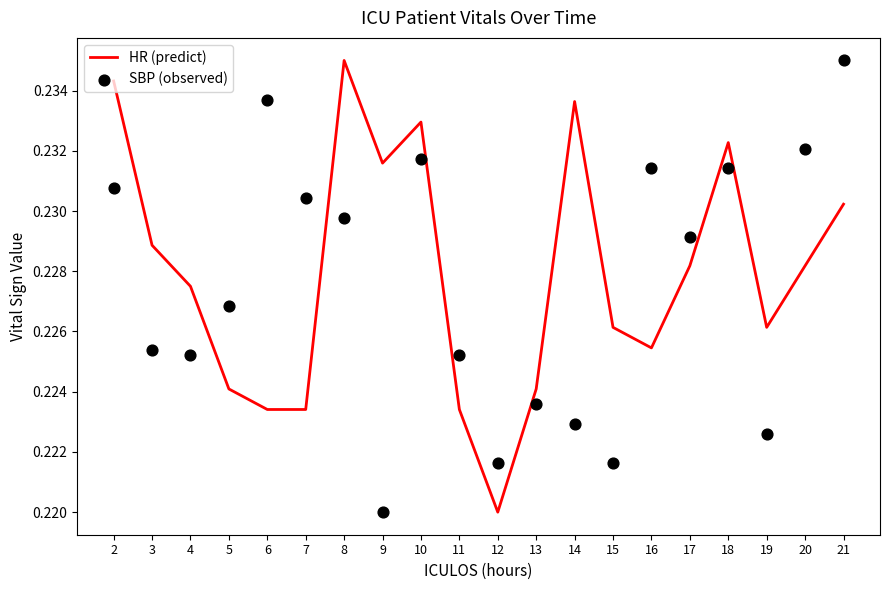

Which series has the largest total across all categories?

HR (predict)